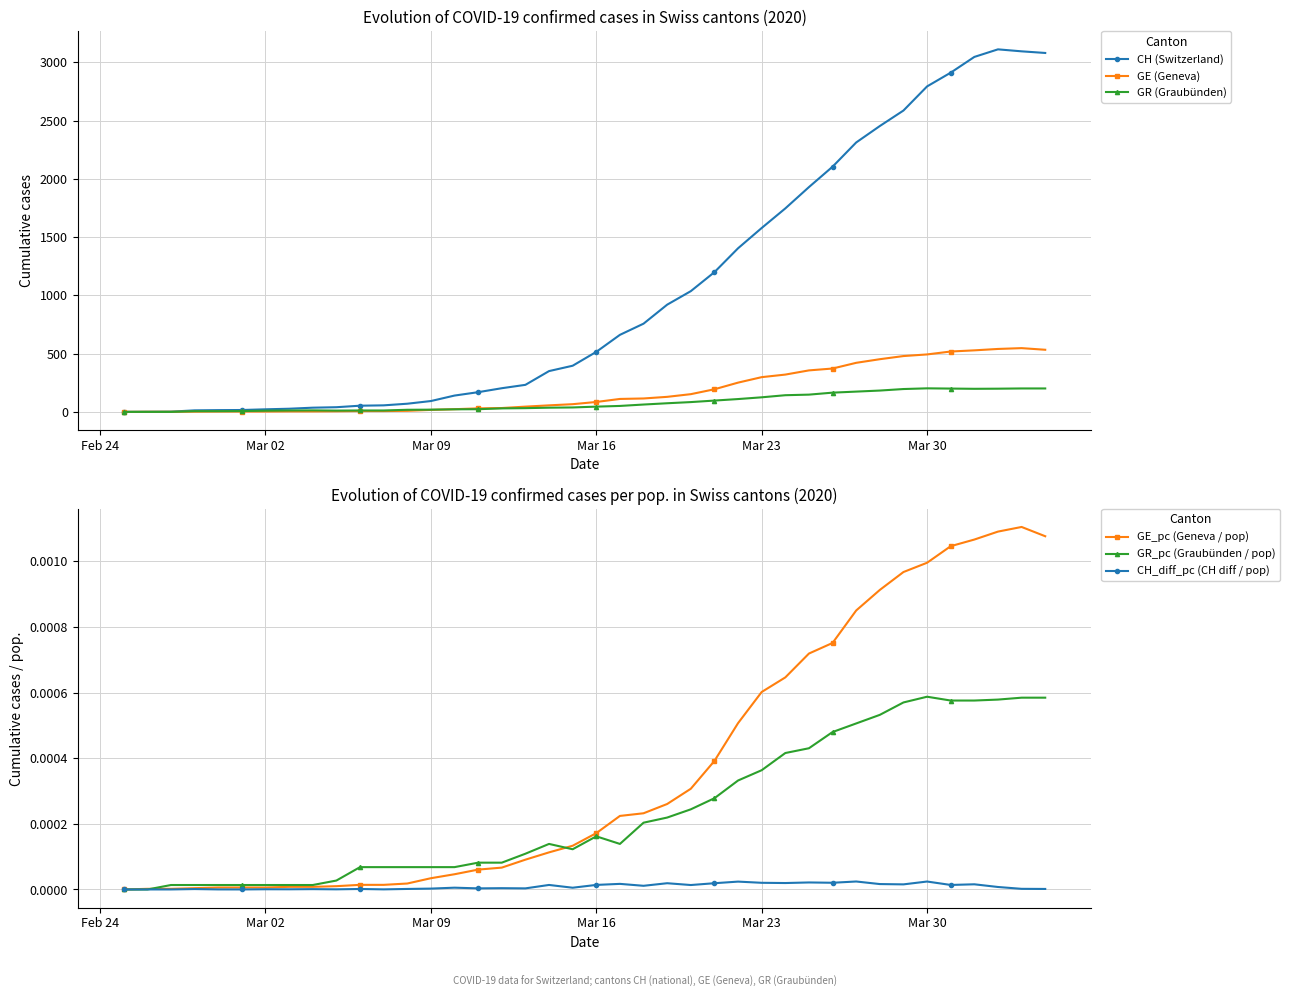

True or false: GR_pc (Graubünden / pop) and CH (Switzerland) intersect in this chart.

False